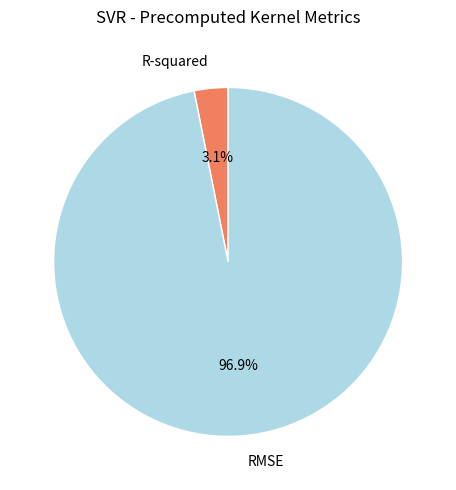

Is there any slice that represents more than half of the pie?

Yes